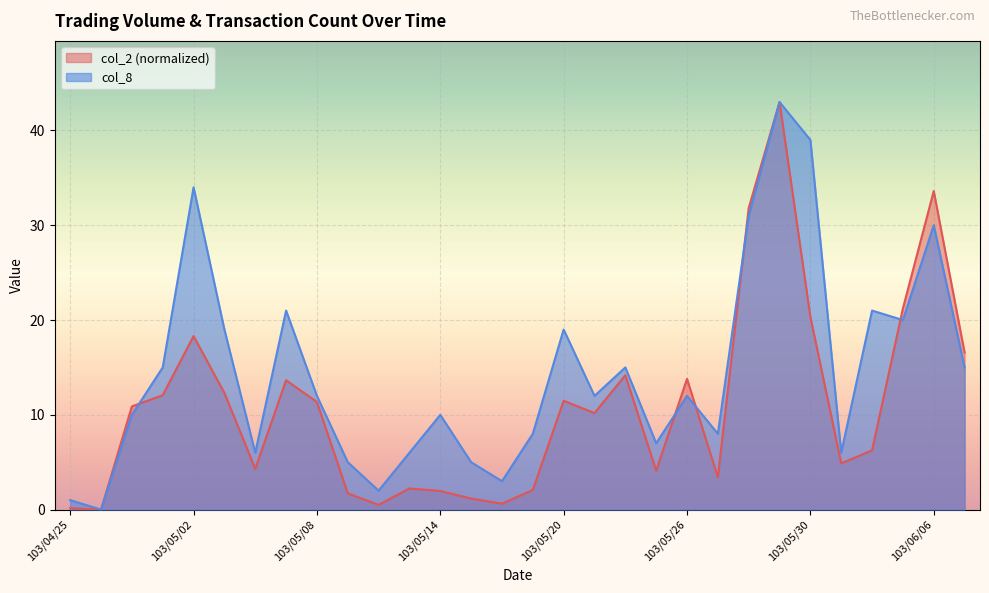

Which series has the largest total across all categories?

col_8